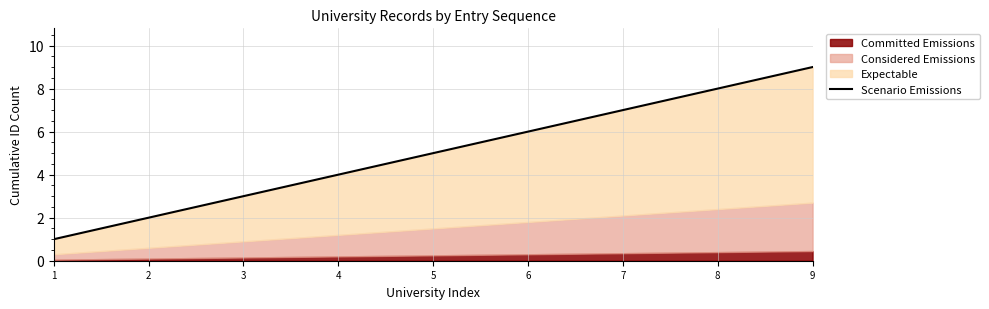

List the labels in order of value, largest first.

9, 8, 7, 6, 5, 4, 3, 2, 1